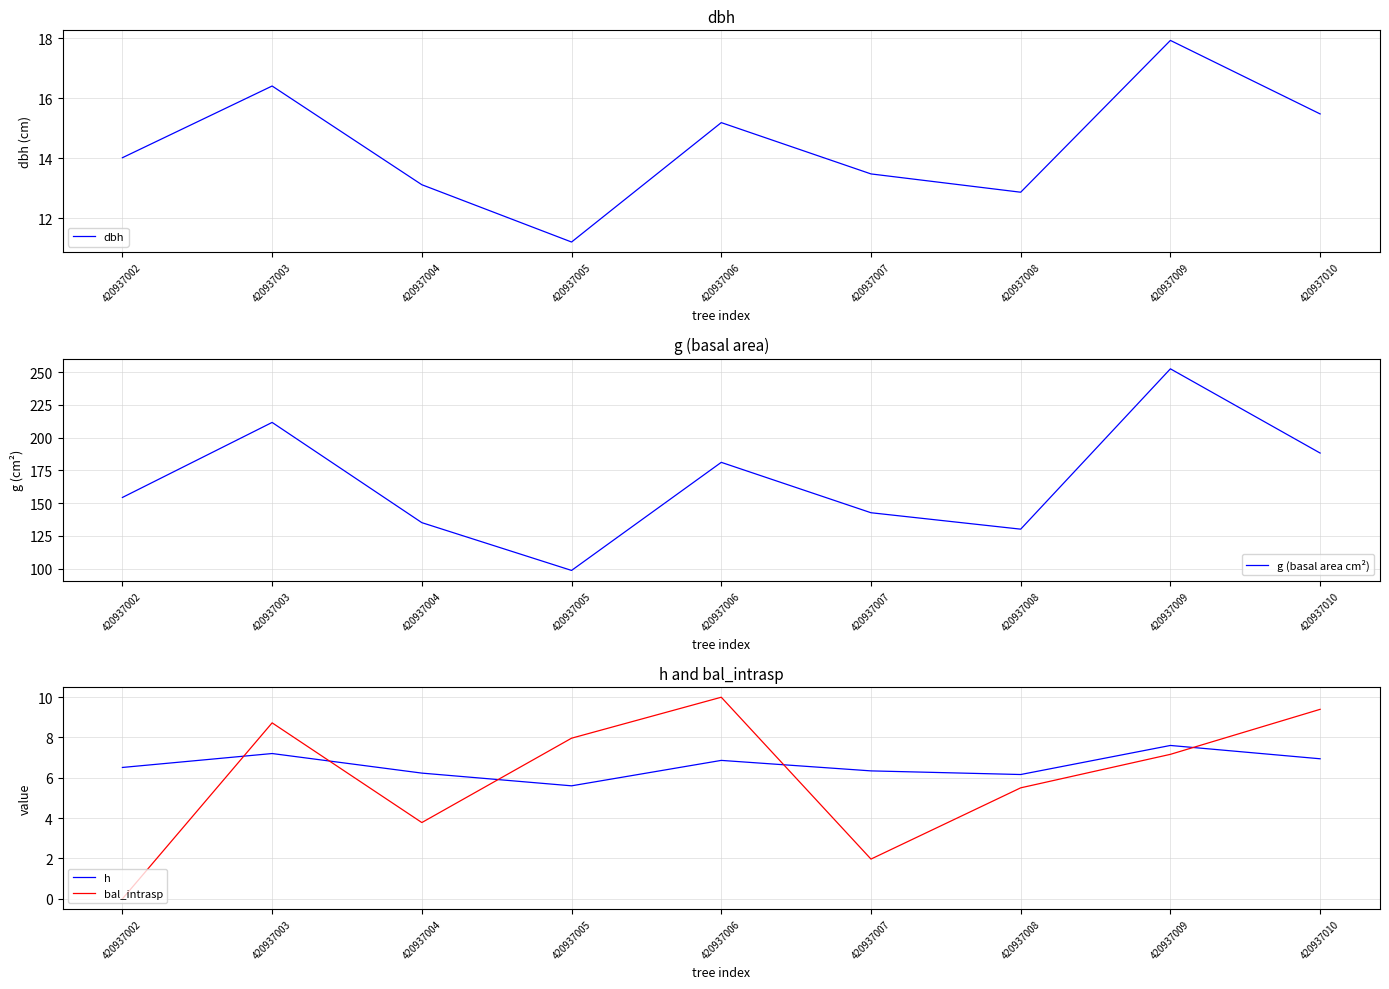

At which category does h reach its first local peak?

420937003